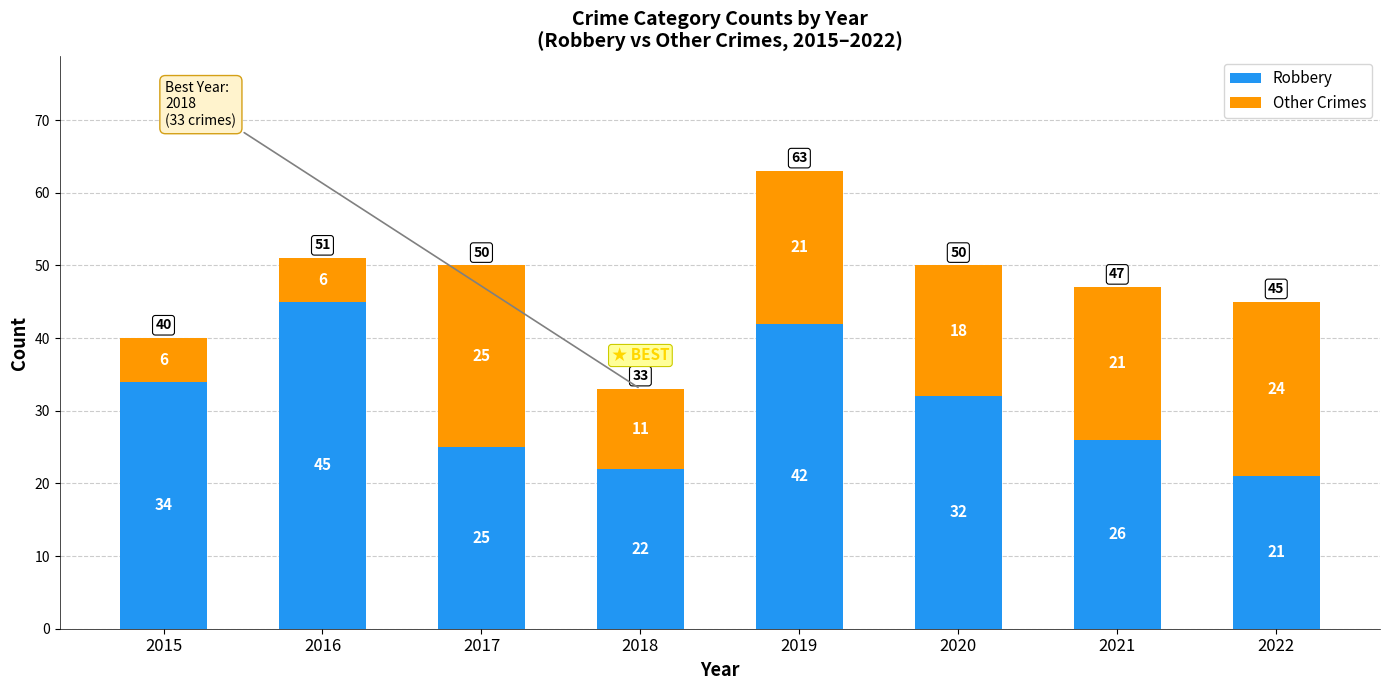

How many bars are there in total?

8